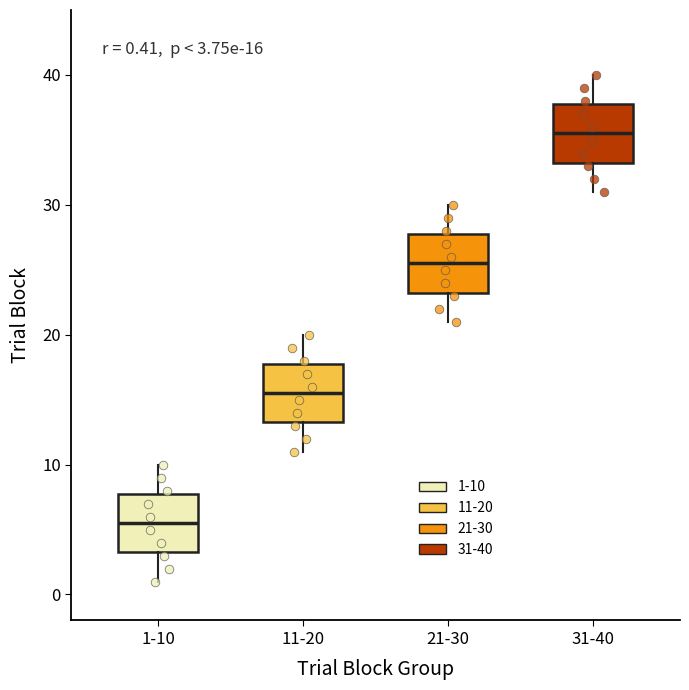

Which box's median line is the highest?

31-40